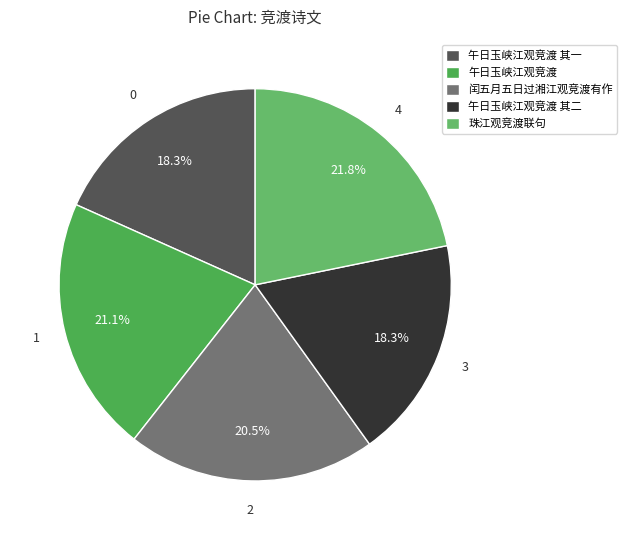

Does any single category account for the majority?

No